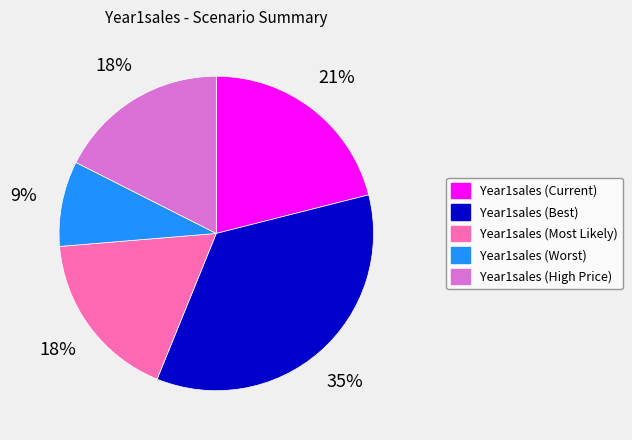

Is there any slice that represents more than half of the pie?

No